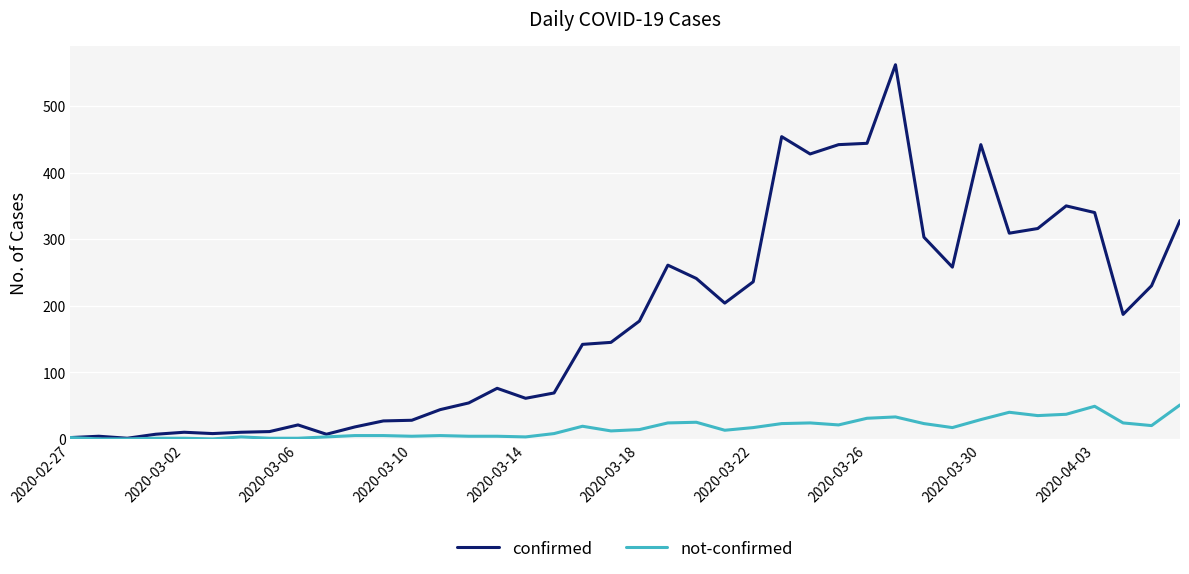

Which series has the largest total across all categories?

confirmed